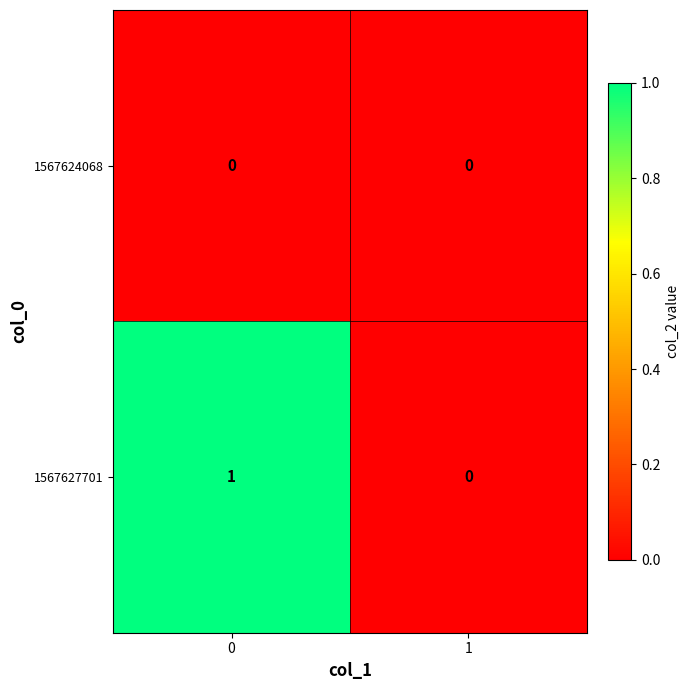

Between 0 and 1, which series saw the biggest shift?

1567627701